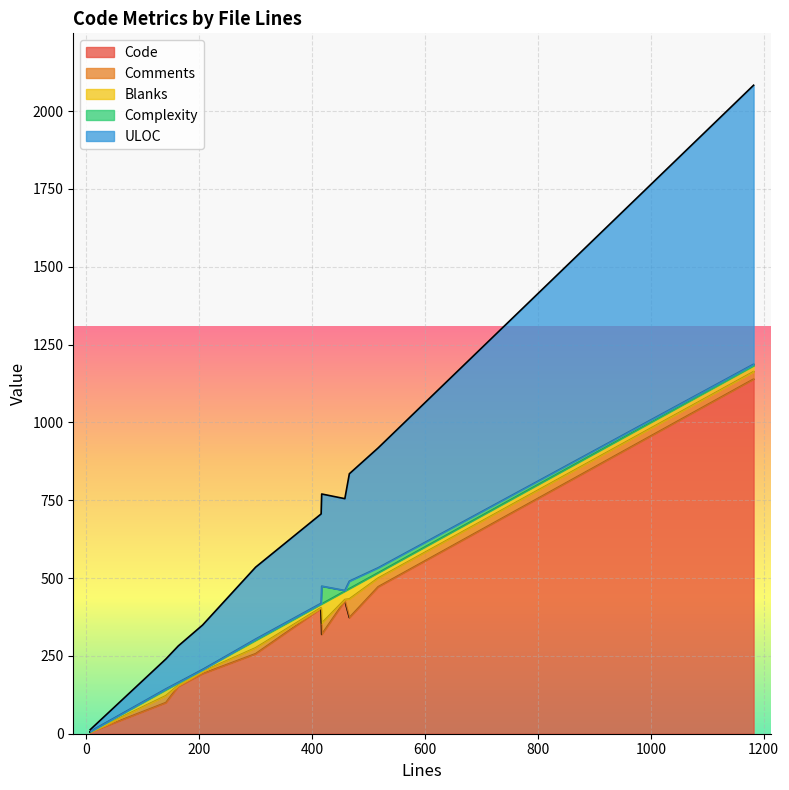

What is the value of the ULOC point at the 10th from the left?

231